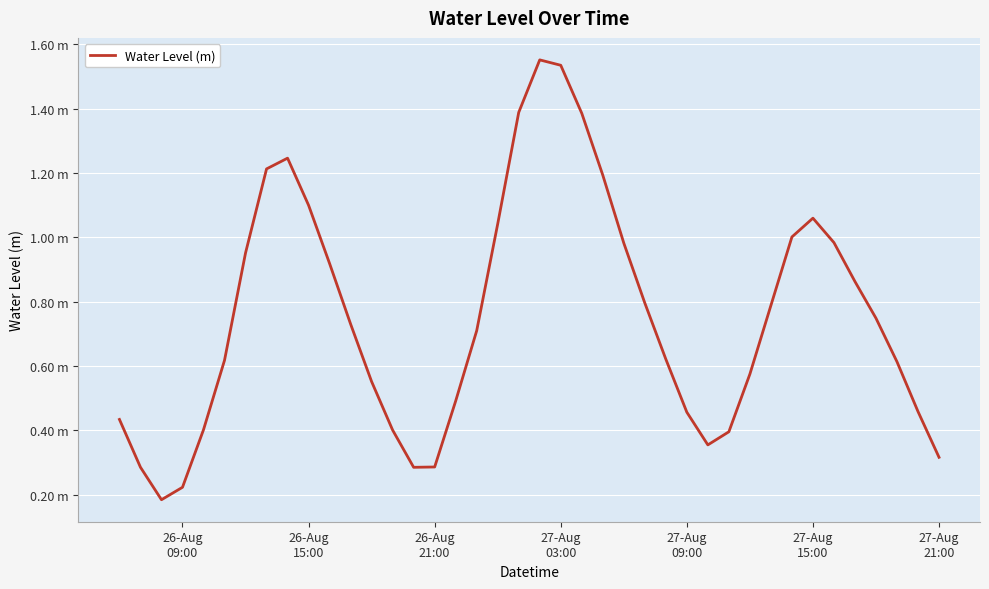

At which label is the value closest to 0?

26-Aug
21:00